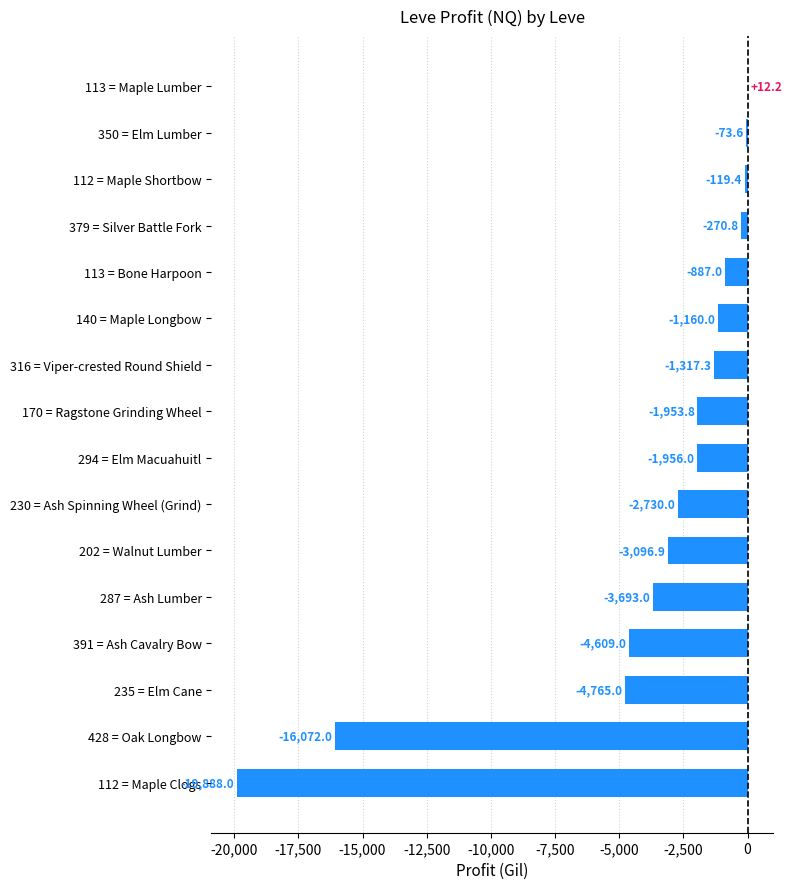

Are the bars horizontal?

Yes